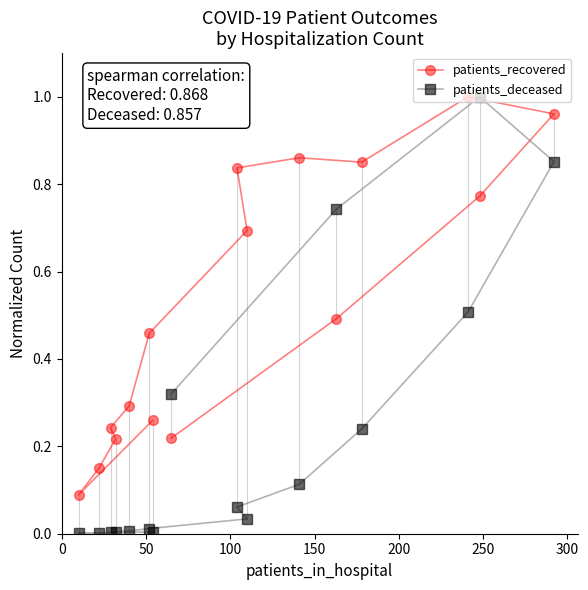

What is the sum of all patients_recovered values?

8.4